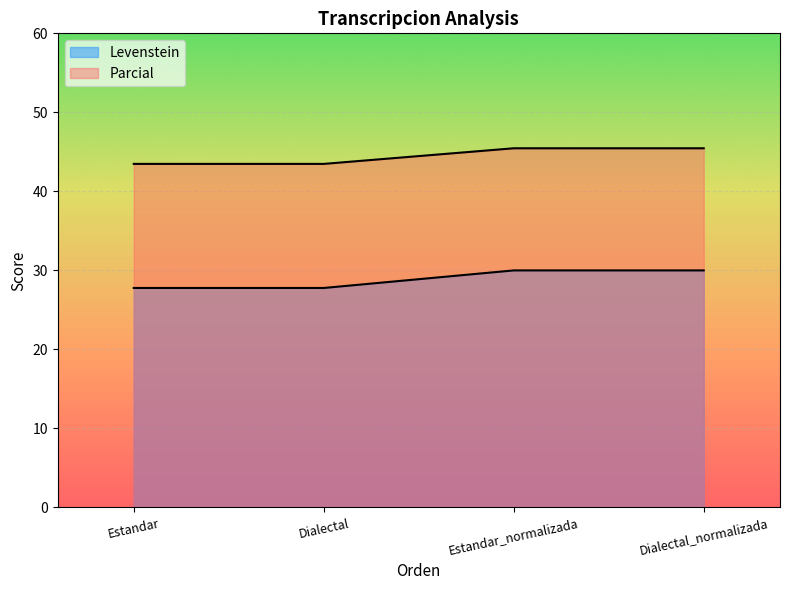

What is the sum of the Parcial values at Estandar and Estandar_normalizada?

88.9